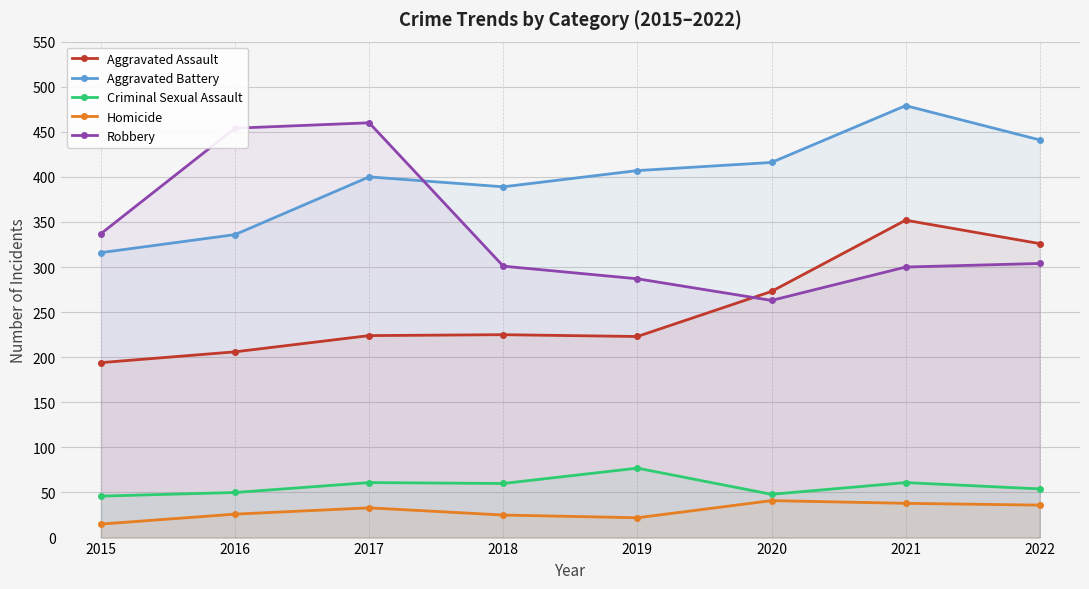

True or false: Robbery has more than 1 points higher than both neighbors.

False